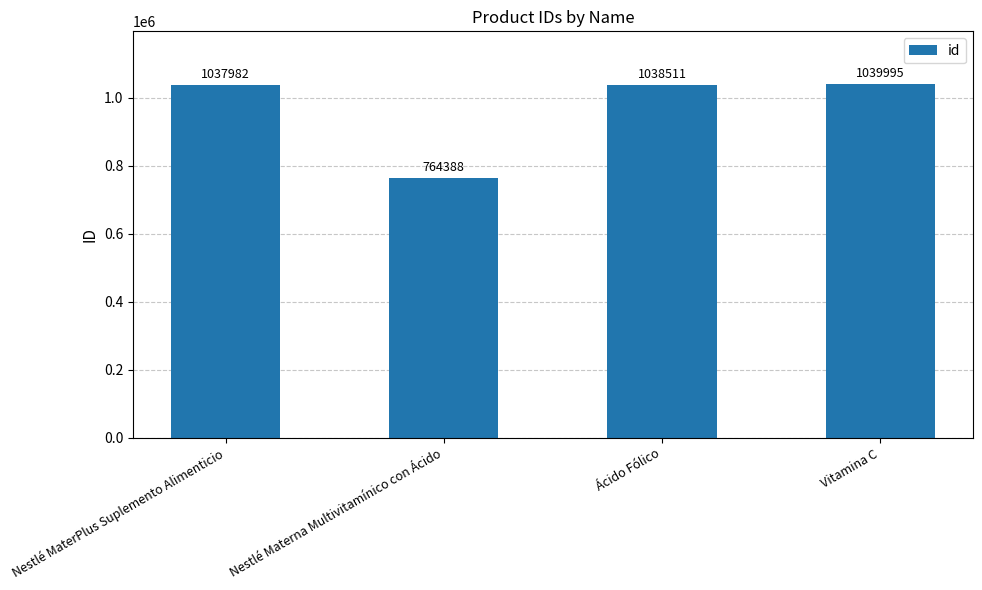

What position from the left is Nestlé Materna Multivitamínico con Ácido?

2